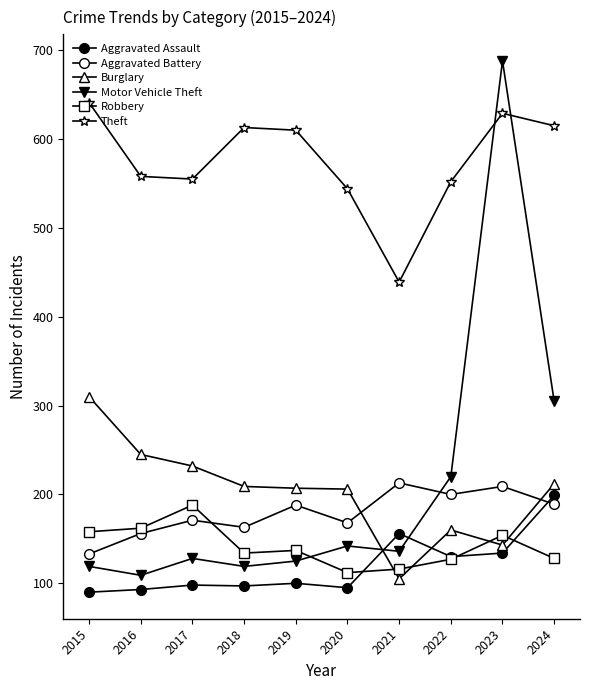

Reading left to right, transcribe all the data shown in this chart.

Aggravated Assault: 2015=90	2016=93	2017=98	2018=97	2019=100	2020=95	2021=156	2022=130	2023=134	2024=199
Aggravated Battery: 2015=133	2016=156	2017=171	2018=163	2019=188	2020=168	2021=213	2022=200	2023=209	2024=189
Burglary: 2015=310	2016=245	2017=232	2018=209	2019=207	2020=206	2021=105	2022=160	2023=143	2024=212
Motor Vehicle Theft: 2015=119	2016=109	2017=128	2018=119	2019=125	2020=142	2021=136	2022=220	2023=688	2024=305
Robbery: 2015=158	2016=162	2017=188	2018=134	2019=137	2020=112	2021=116	2022=127	2023=154	2024=128
Theft: 2015=641	2016=558	2017=555	2018=613	2019=610	2020=544	2021=439	2022=552	2023=629	2024=615